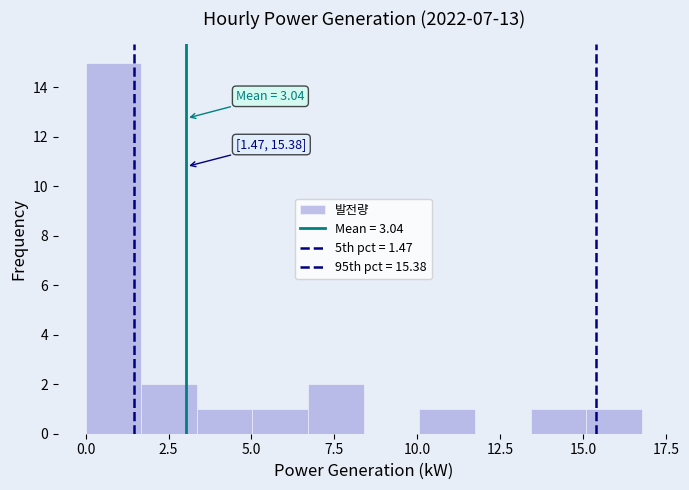

Around what value on the x-axis is the tallest bar? Give the approximate position of its centre, as read against the axis.

1.0